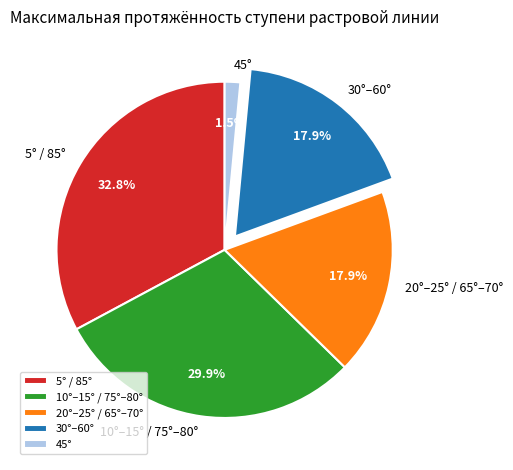

Count the number of slices in the pie.

5